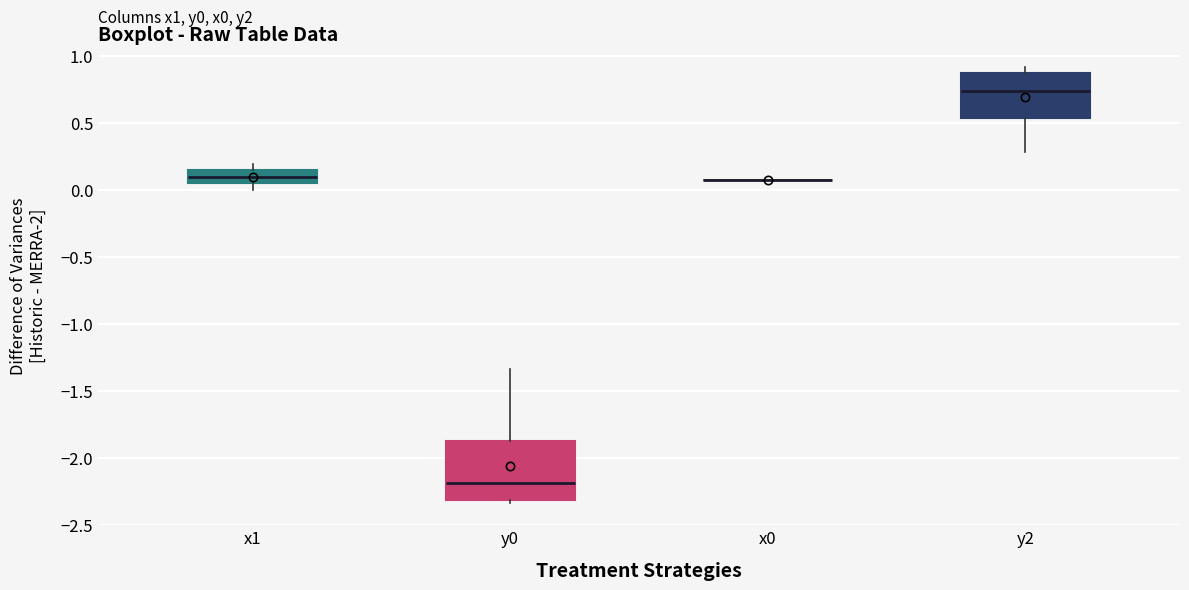

Comparing the boxes themselves (not the whiskers), which one is the tallest?

y0